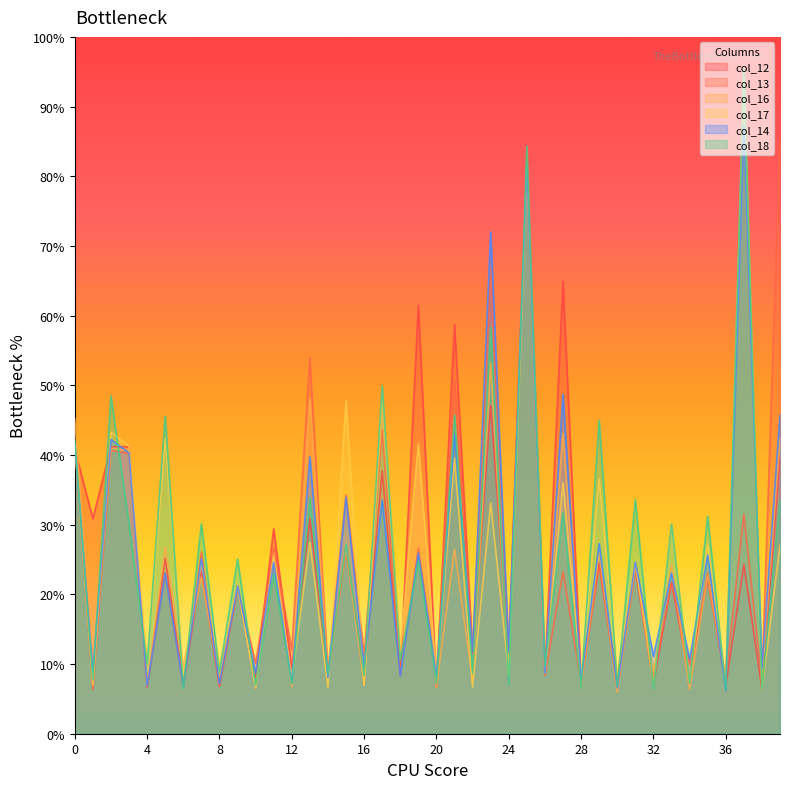

How many categories are shown in the chart?

40